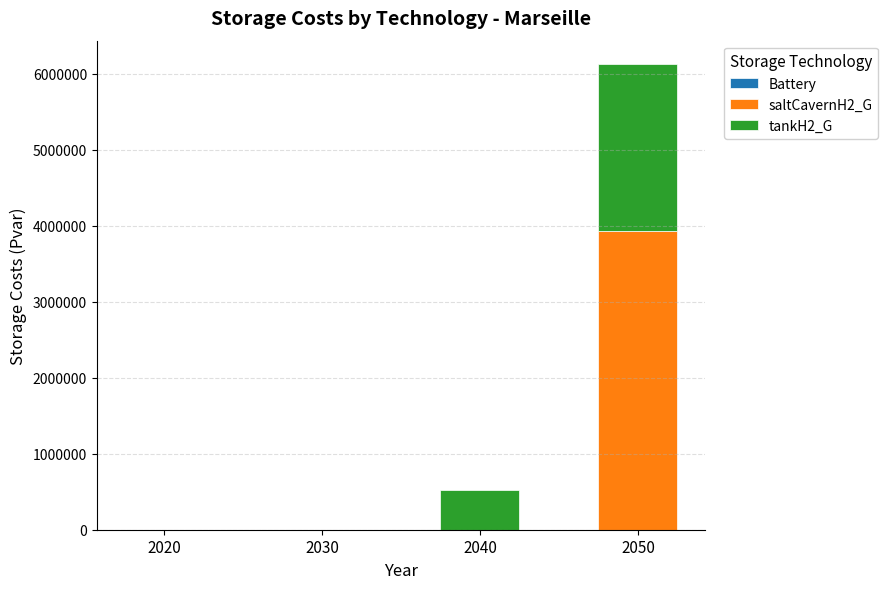

True or false: saltCavernH2_G has a value of 2138282.3 at 2020.

False